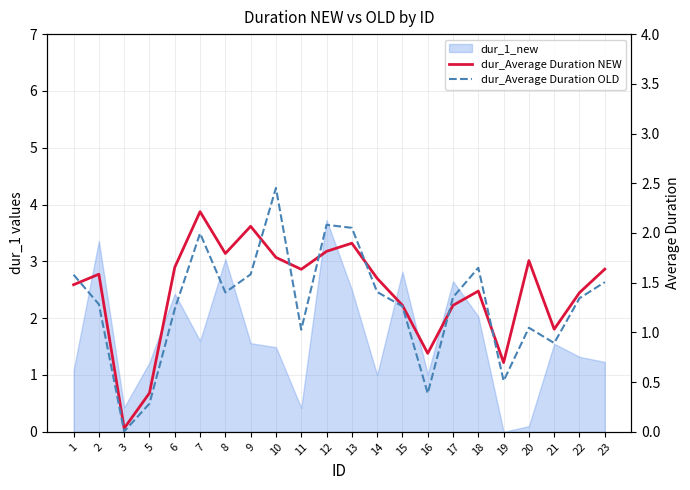

True or false: dur_Average Duration NEW has more than 0 interior local peaks.

True